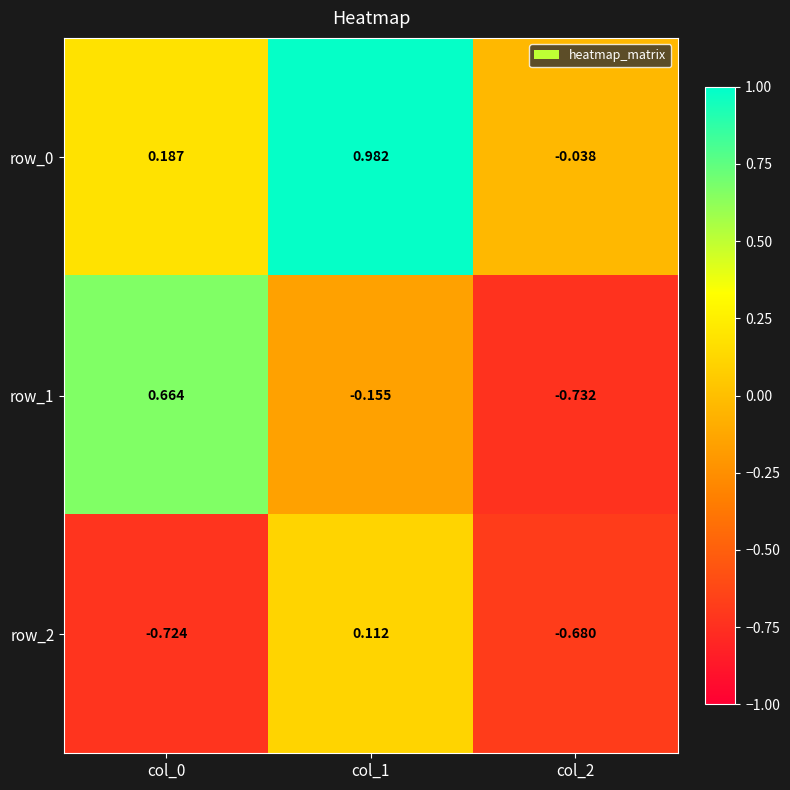

Reading left to right, list all the values displayed in this chart.

row_0: 0.2	1.0	-0.0
row_1: 0.7	-0.2	-0.7
row_2: -0.7	0.1	-0.7